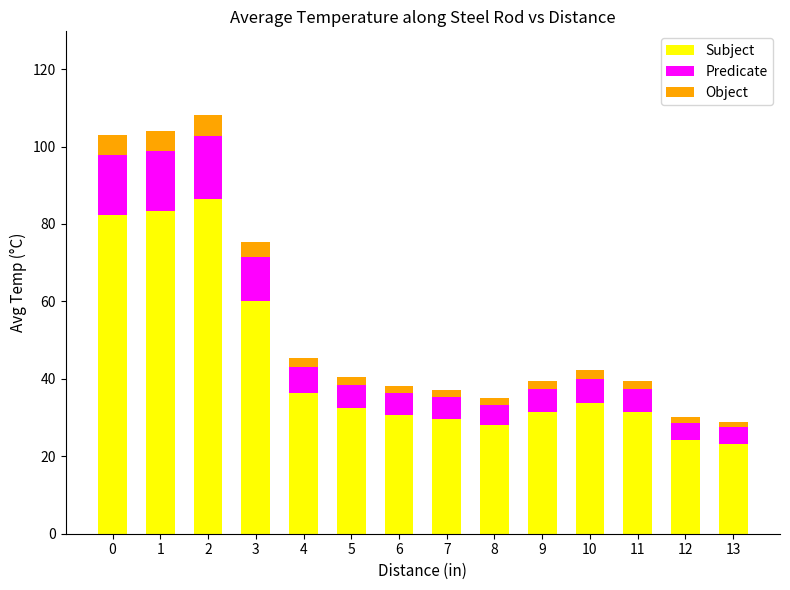

What is the sum of the Subject values at 4 and 3?

96.5